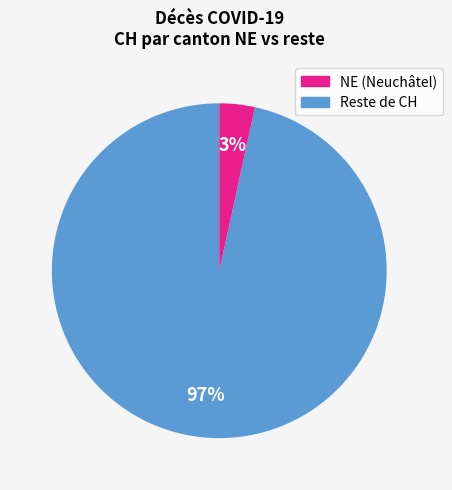

How many segments does this pie chart have?

2